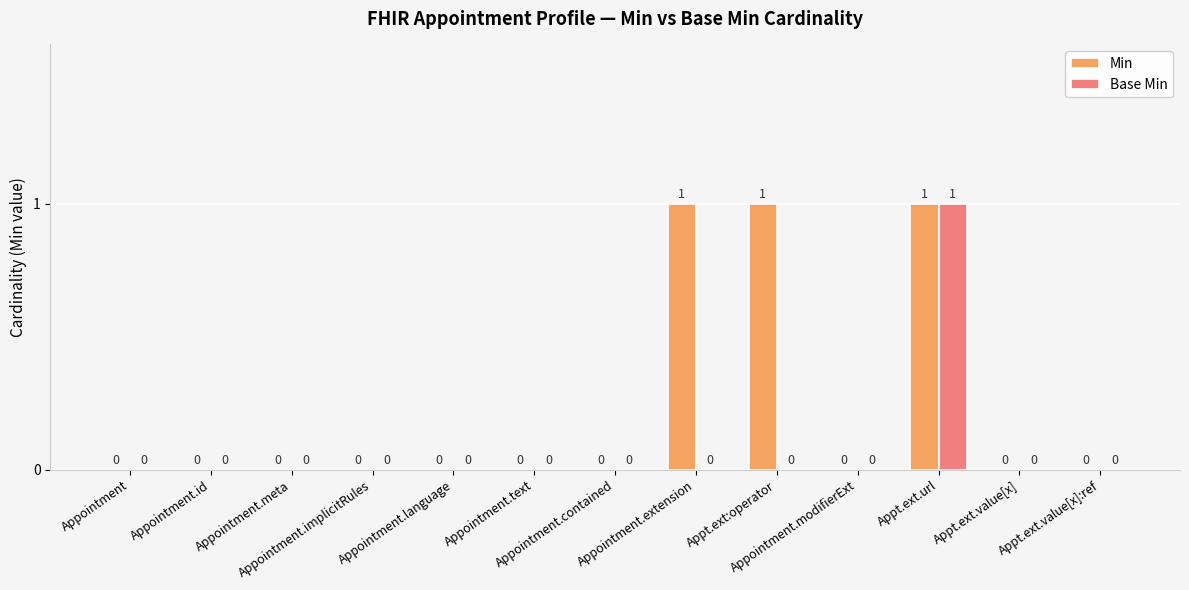

How many data points in Base Min are above 0?

1